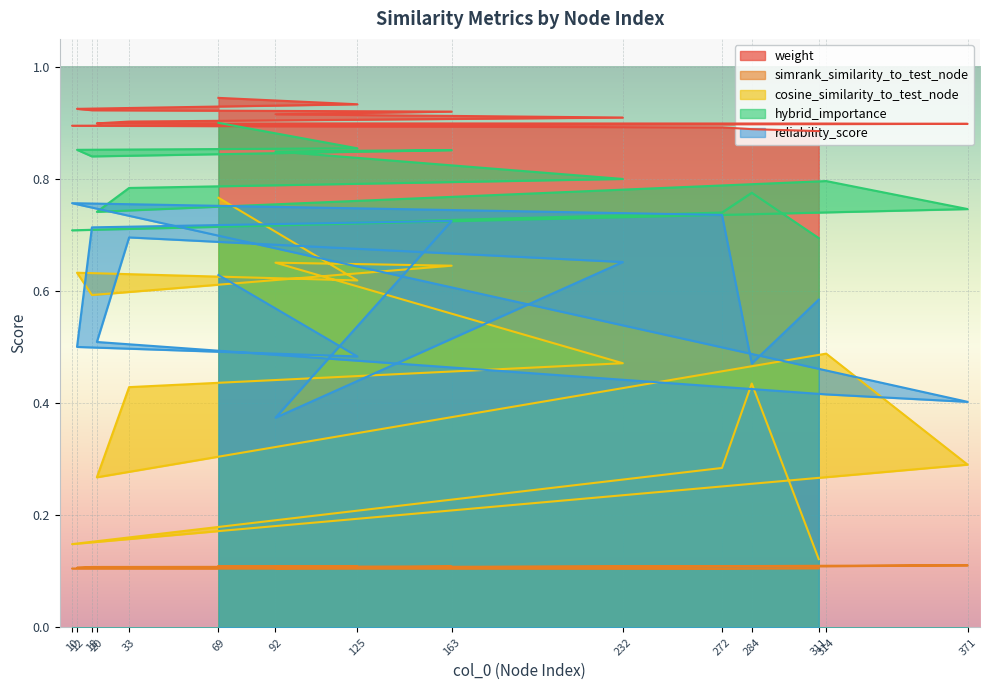

Rank the series by their maximum value, from highest to lowest.

weight, hybrid_importance, cosine_similarity_to_test_node, reliability_score, simrank_similarity_to_test_node